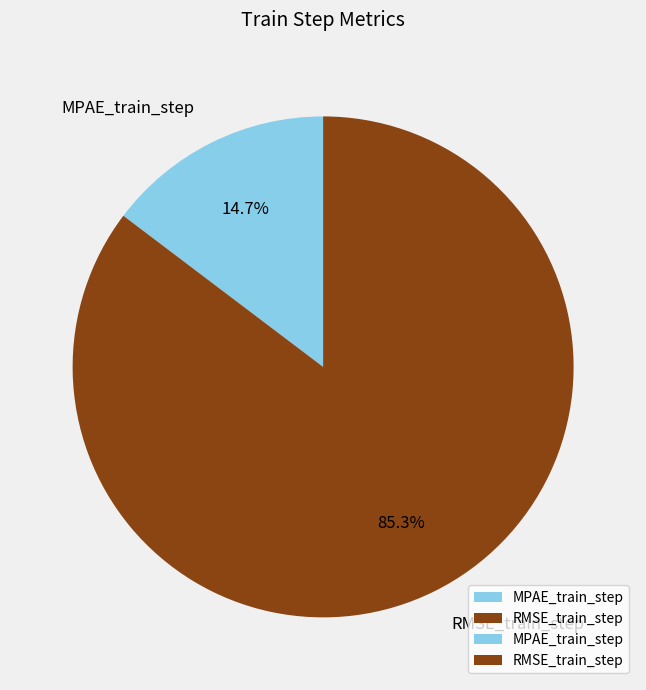

To the nearest percent, what is the average slice percentage?

50%